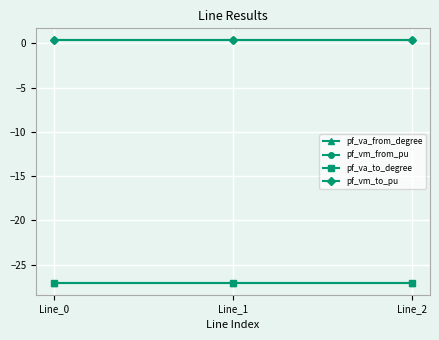

What is the total value across all series at Line_1?

-53.4